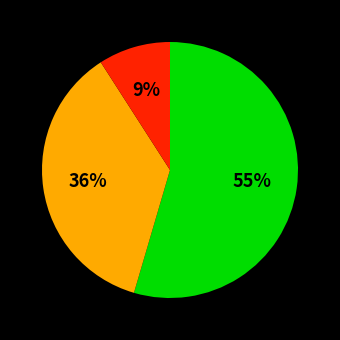

To the nearest percent, what is the average slice percentage?

33%